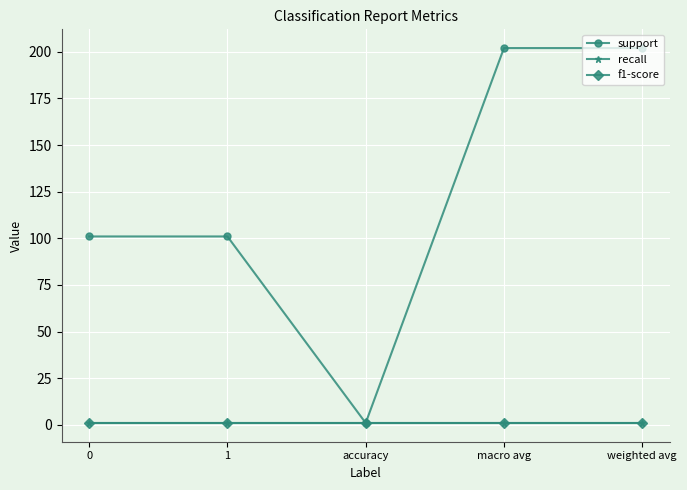

Is it true that f1-score equals 2 at macro avg?

False